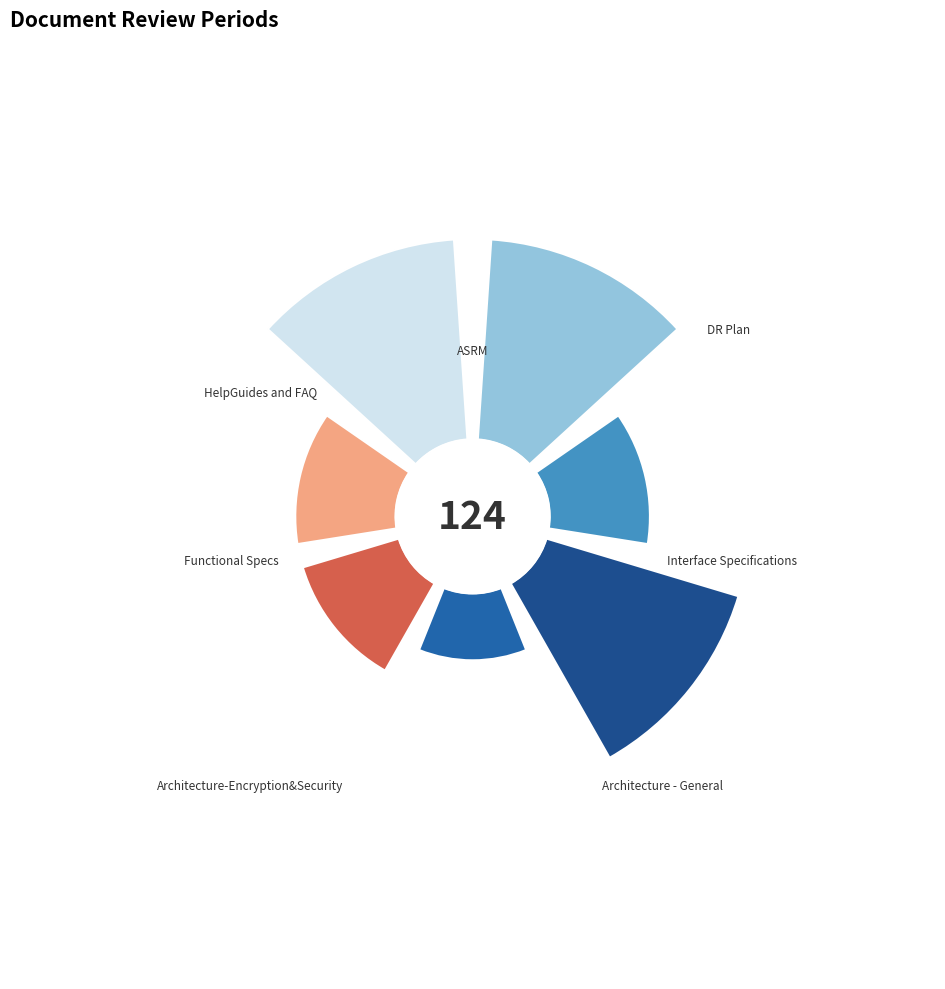

Does any single category account for the majority?

No